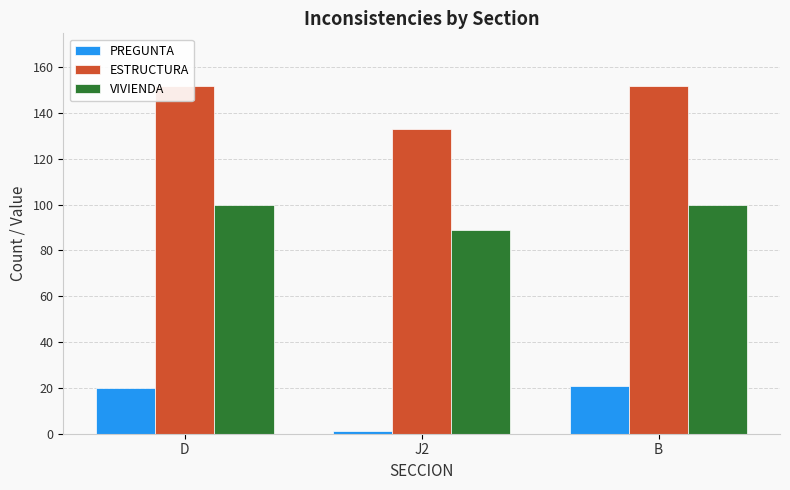

What is the total value across all series at J2?

223